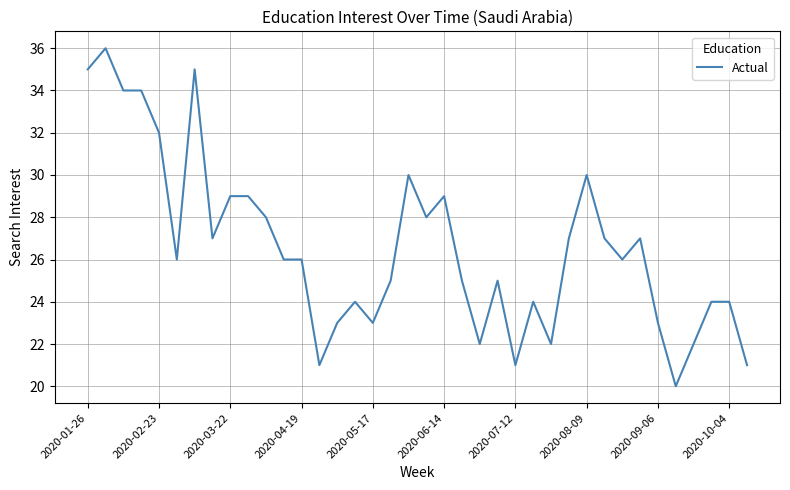

Reading left to right, extract all data points from this chart.

35	36	34	34	32	26	35	27	29	29	28	26	26	21	23	24	23	25	30	28	29	25	22	25	21	24	22	27	30	27	26	27	23	20	22	24	24	21